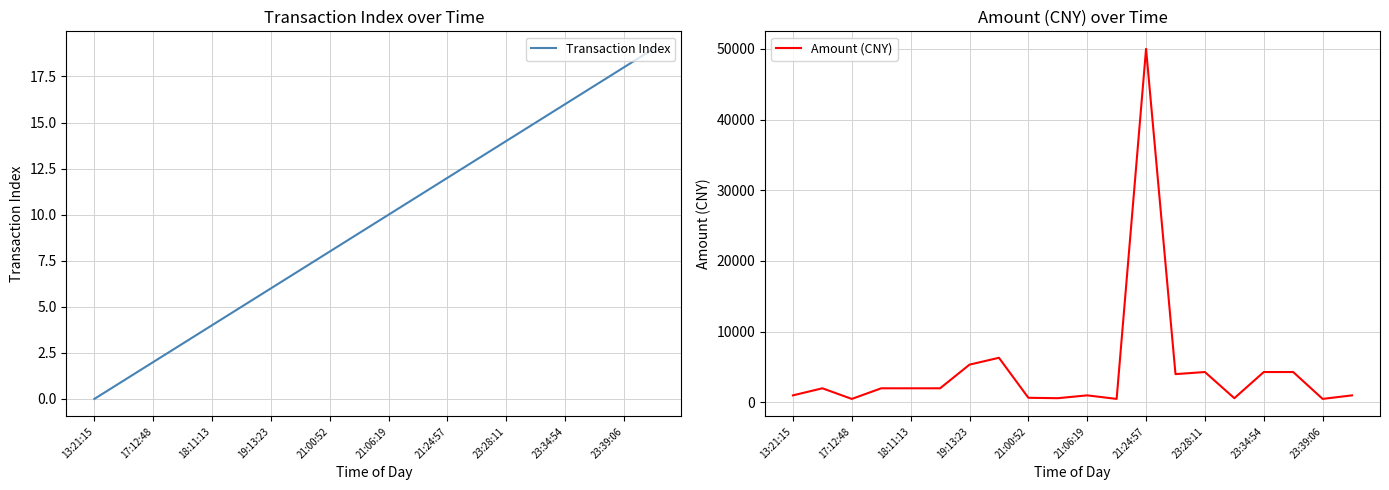

True or false: Transaction Index has more than 0 interior local peaks.

False